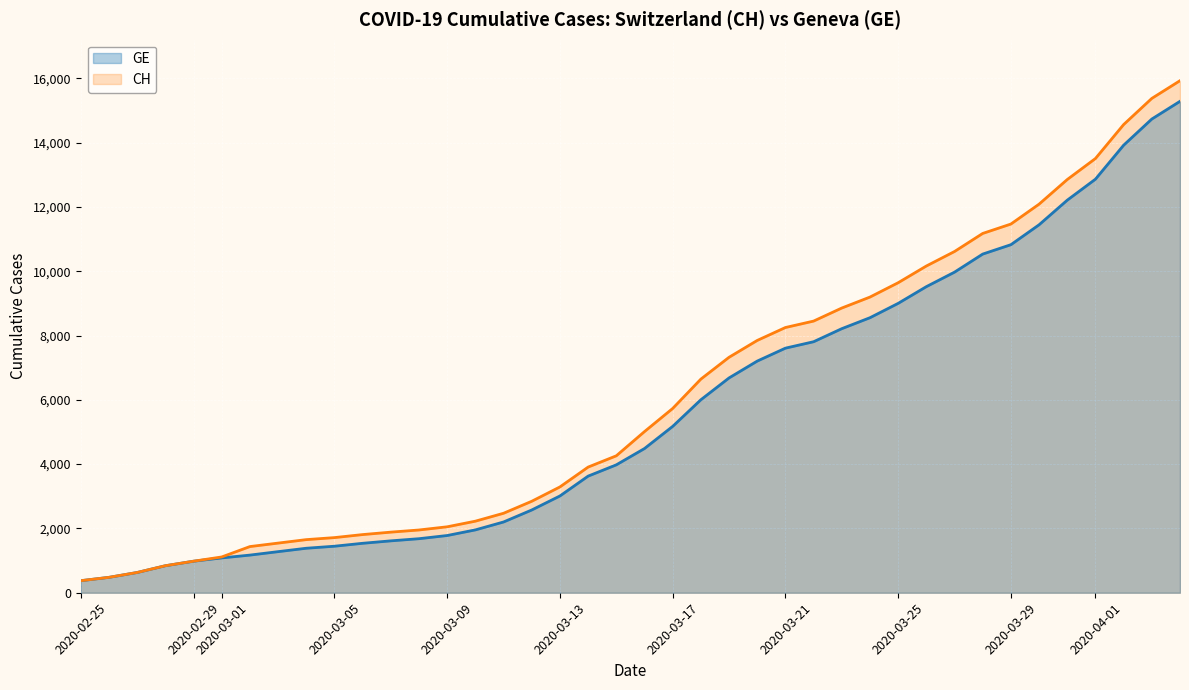

Which series has the widest spread of values?

CH